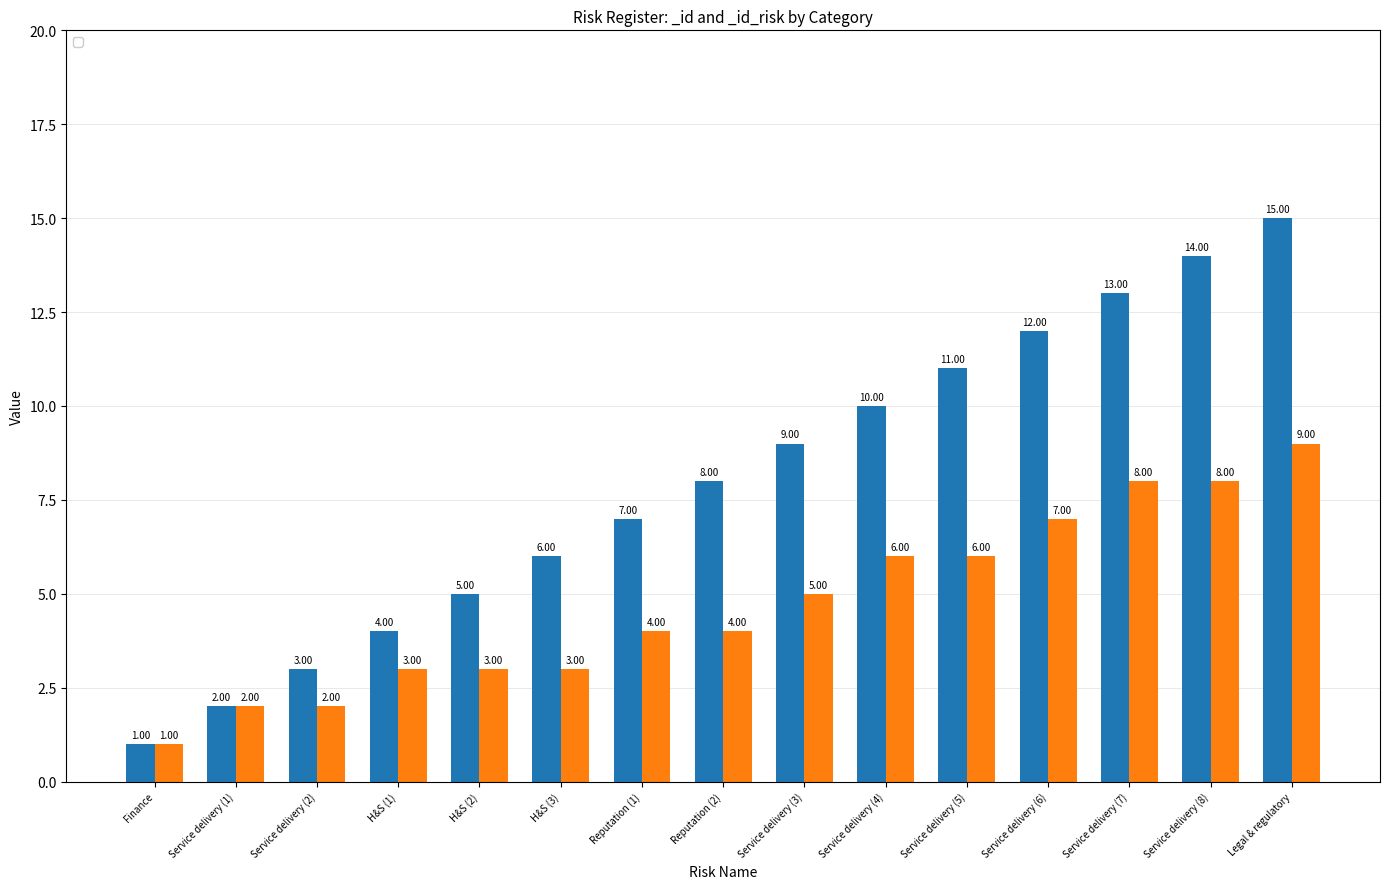

Is it true that _id_risk equals 6 at Service delivery (5)?

True